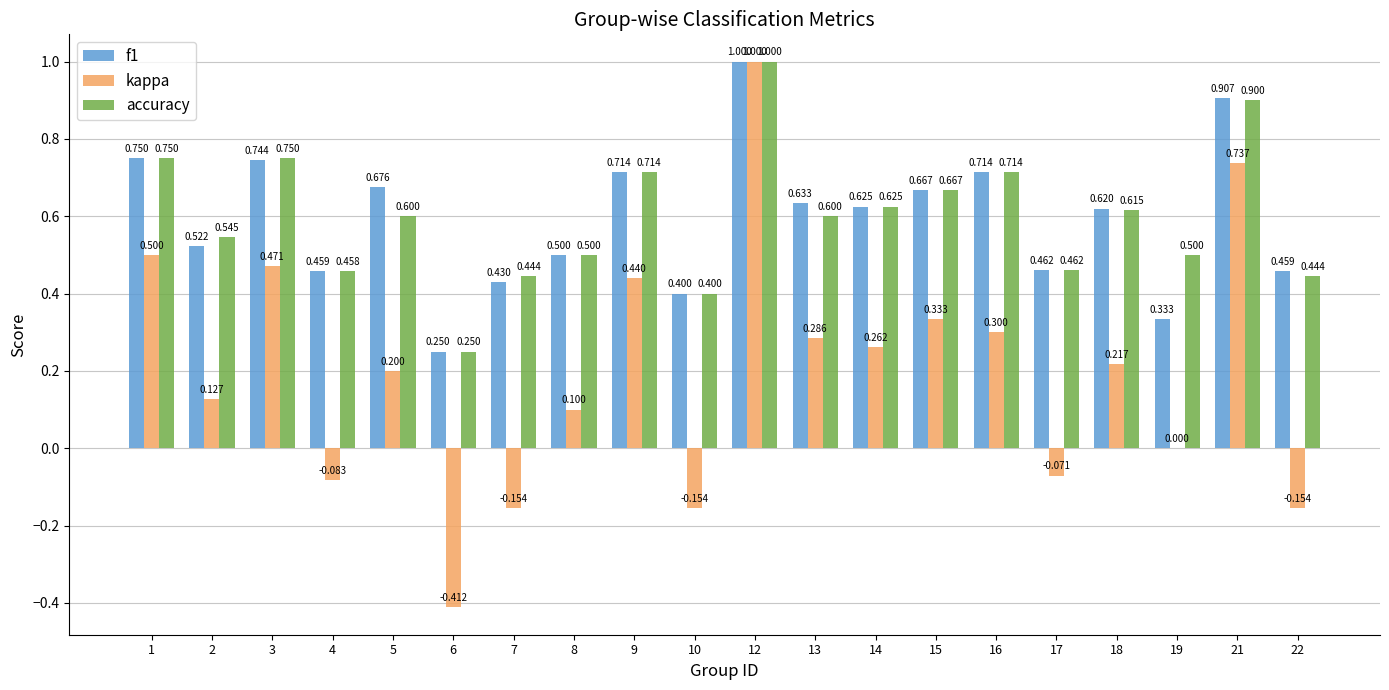

Is it true that kappa equals -0.3 at 22?

False